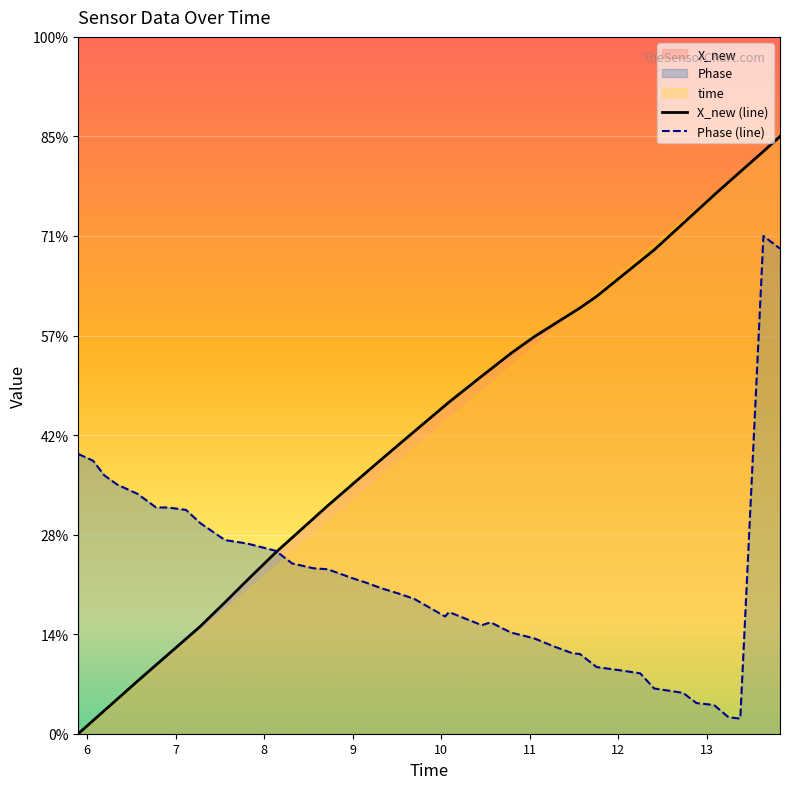

How many positive values does the time series have?

39